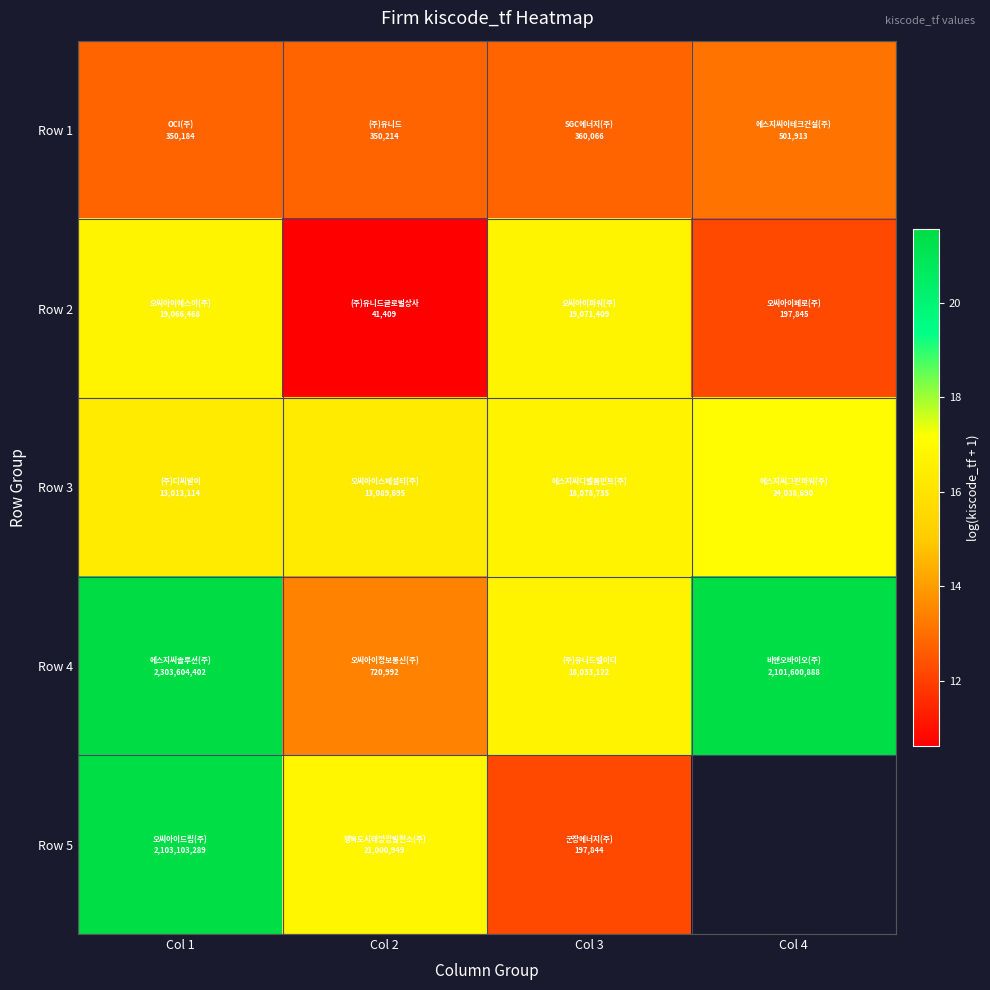

Rank the series by their maximum value, from lowest to highest.

Row 1, Row 2, Row 3, Row 5, Row 4